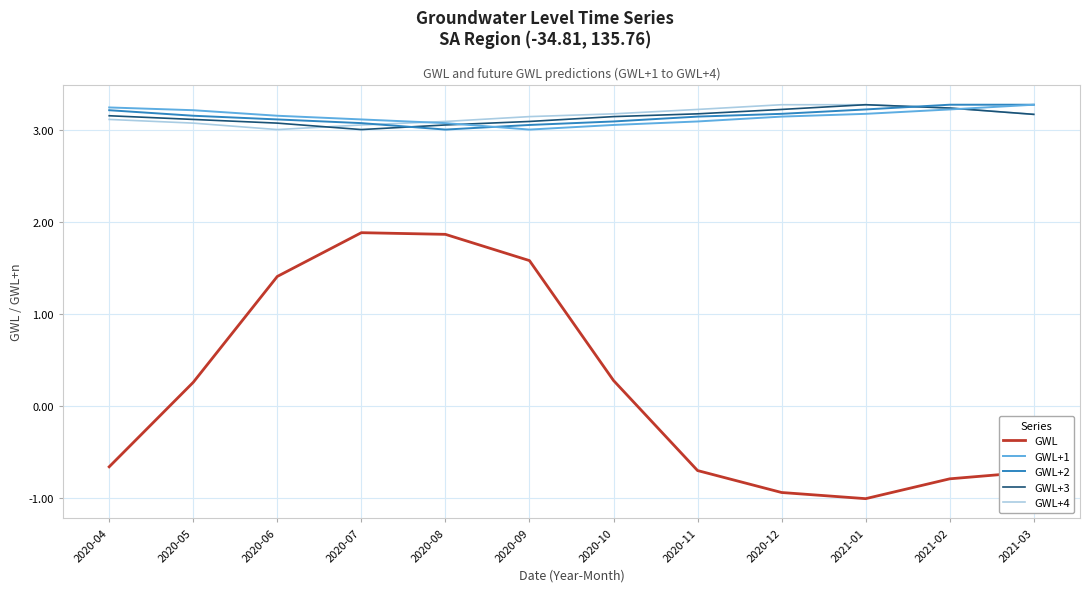

What position from the left is 2020-11?

8